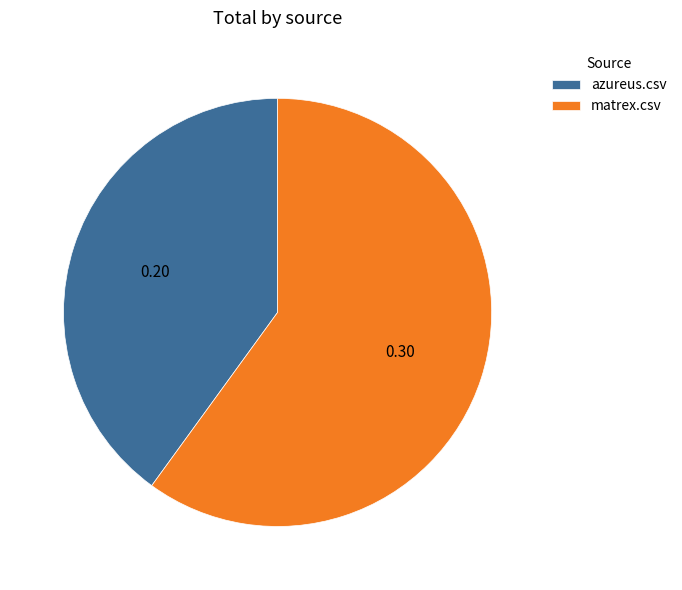

Count the number of slices in the pie.

2